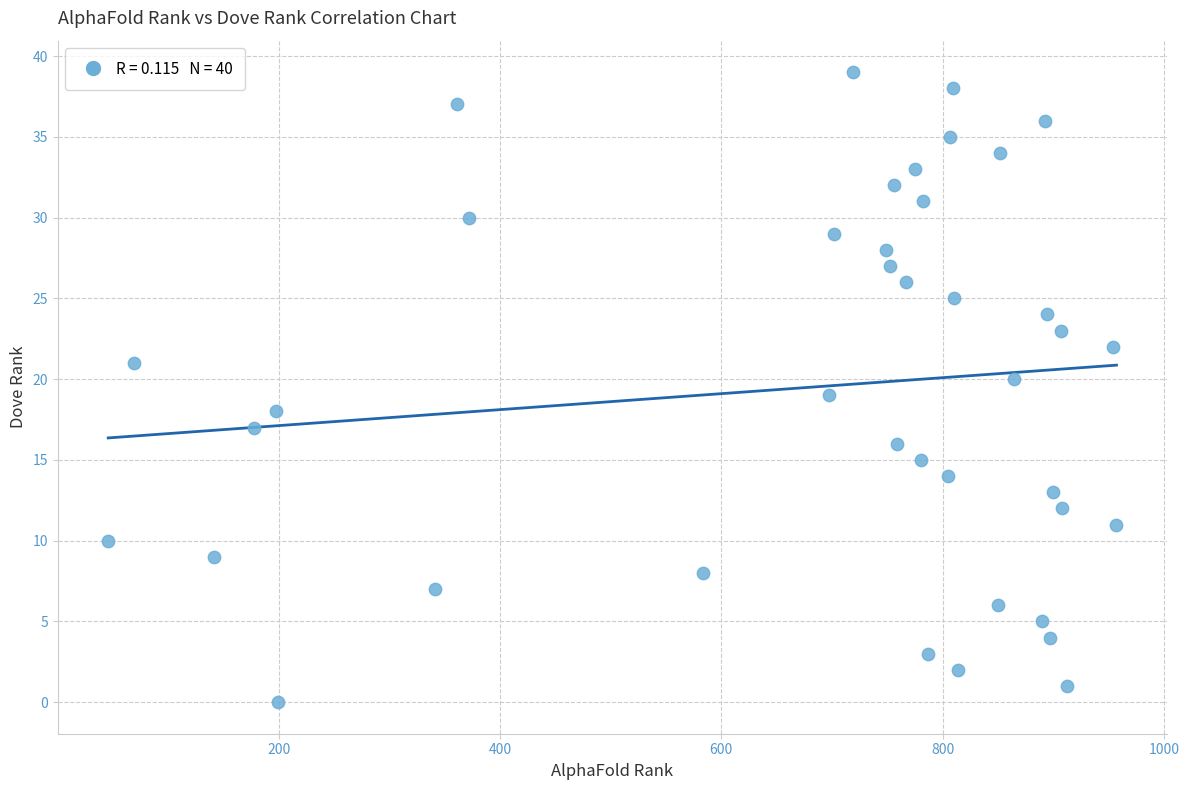

What is the range of Y values (max minus min)?

39